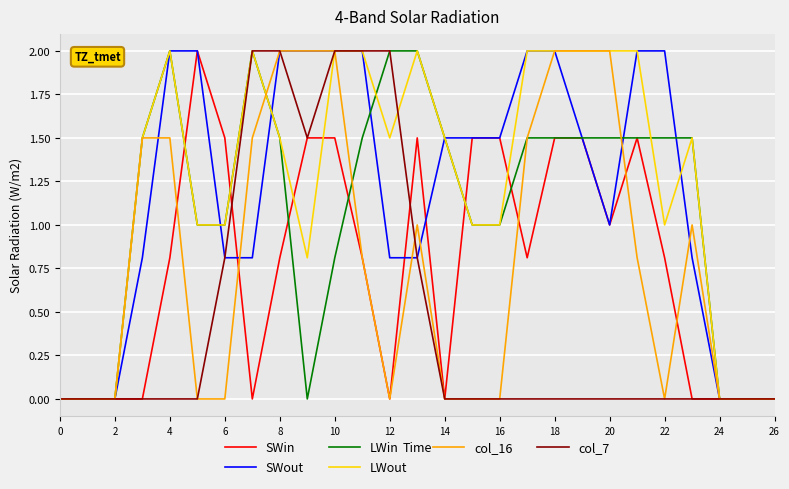

Which series changed the most between 14 and 18?

col_16